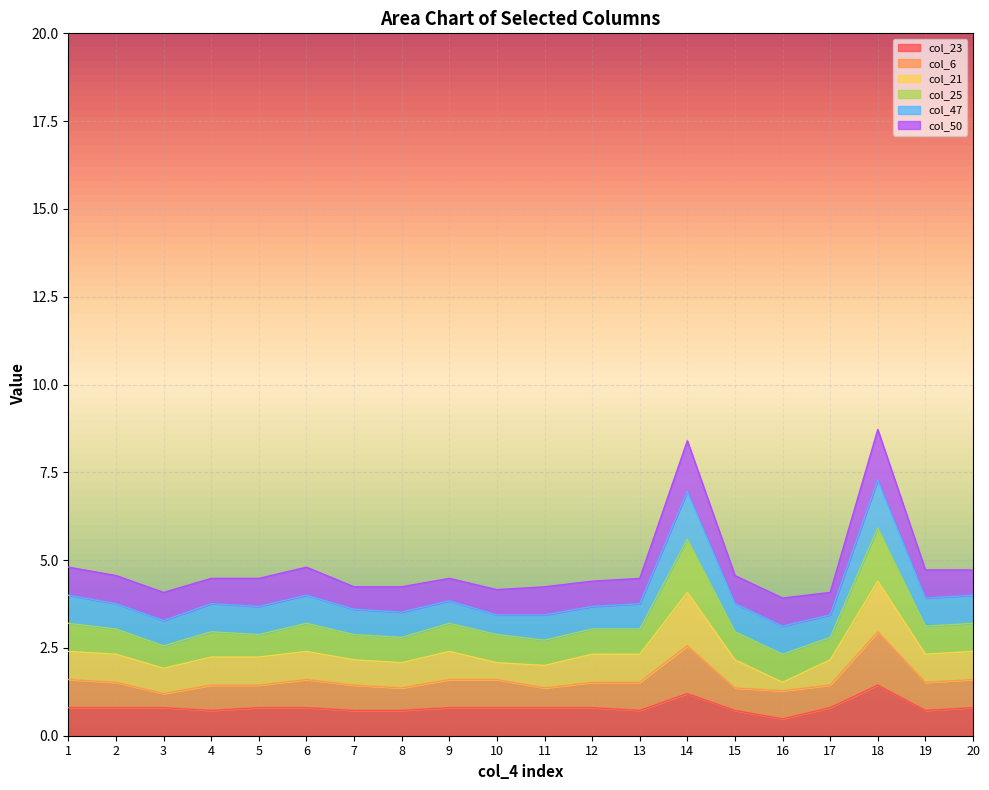

What is the total value across all series at 8?

4.2